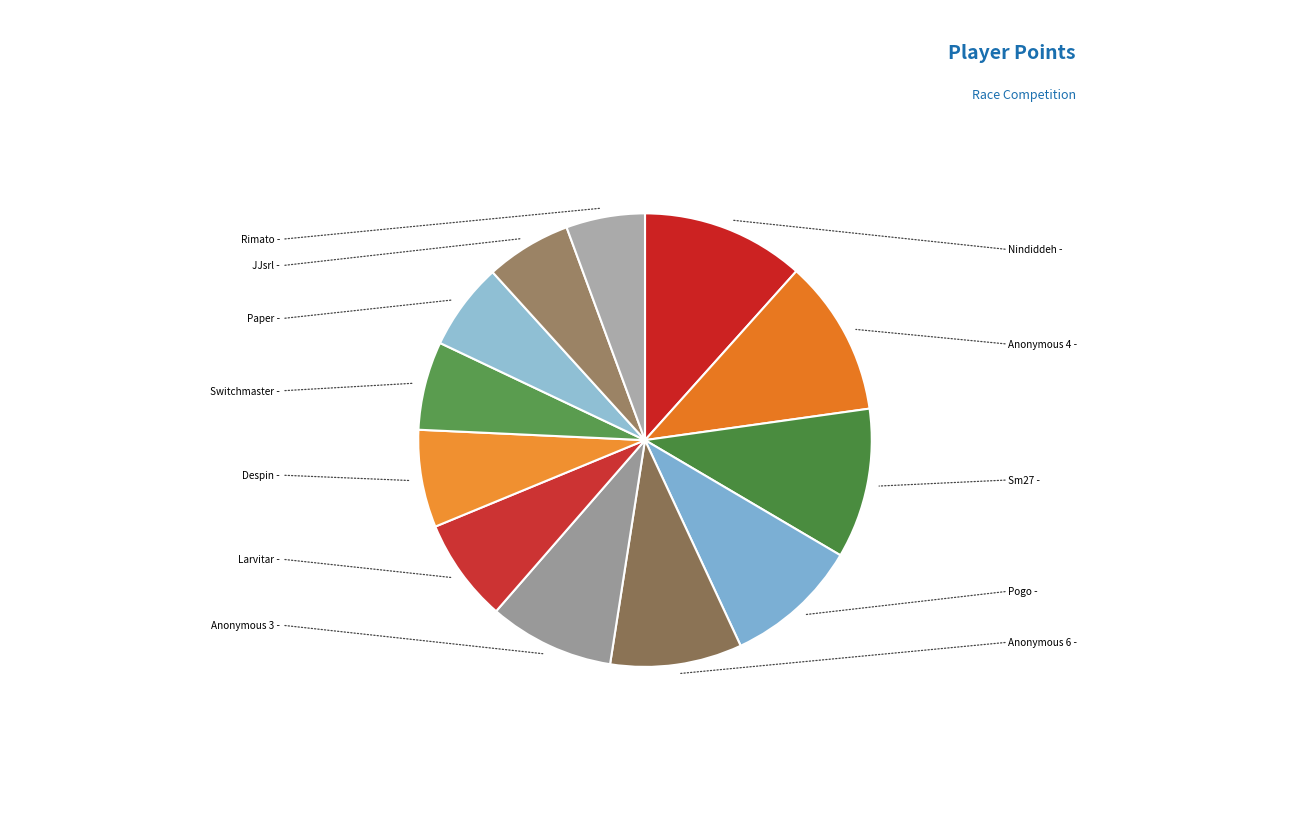

Is the sum of Nindiddeh and Paper greater than half?

No